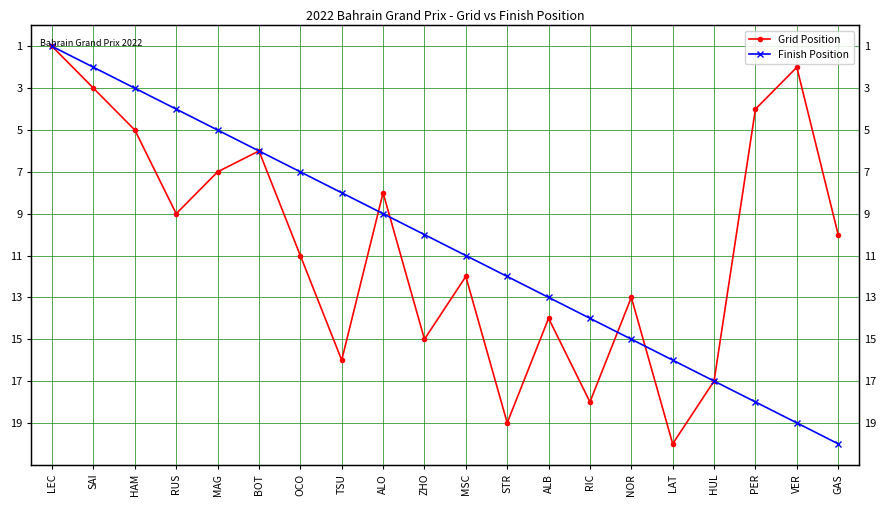

Between which two adjacent categories do Grid Position and Finish Position first intersect?

TSU and ALO